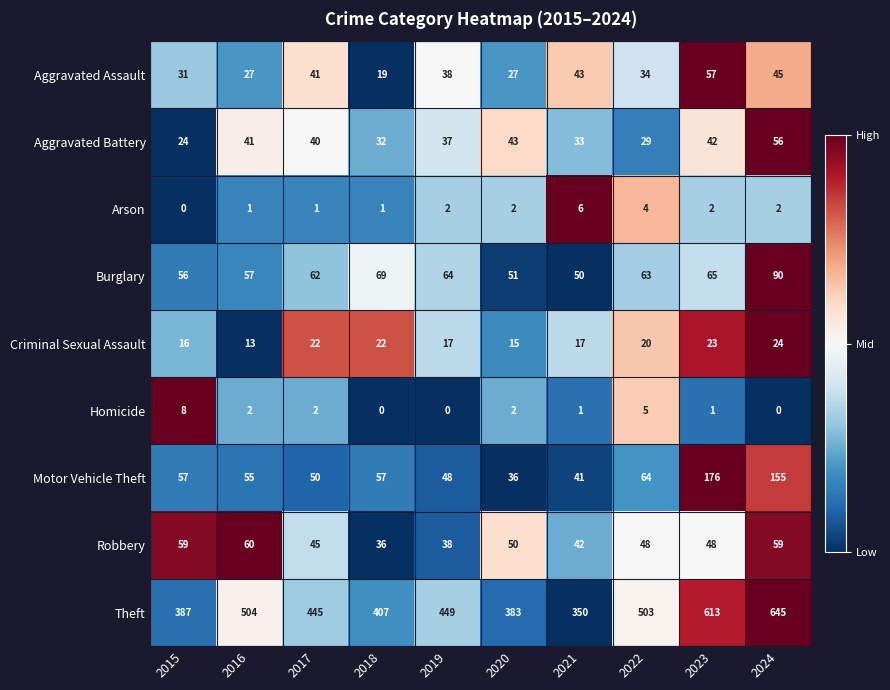

What is the difference between the maximum and minimum values in the Aggravated Battery series?

32